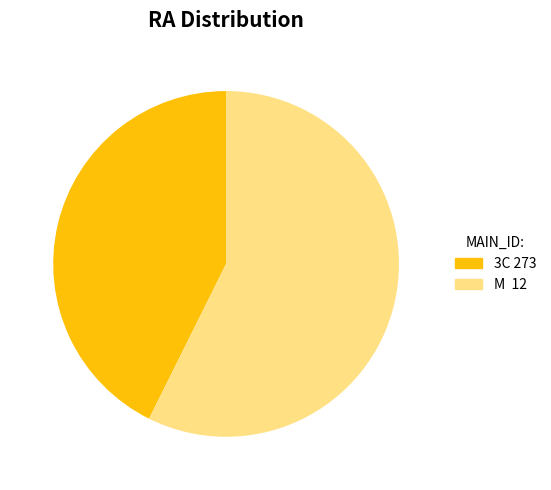

Rank the categories by value from lowest to highest.

3C 273, M 12